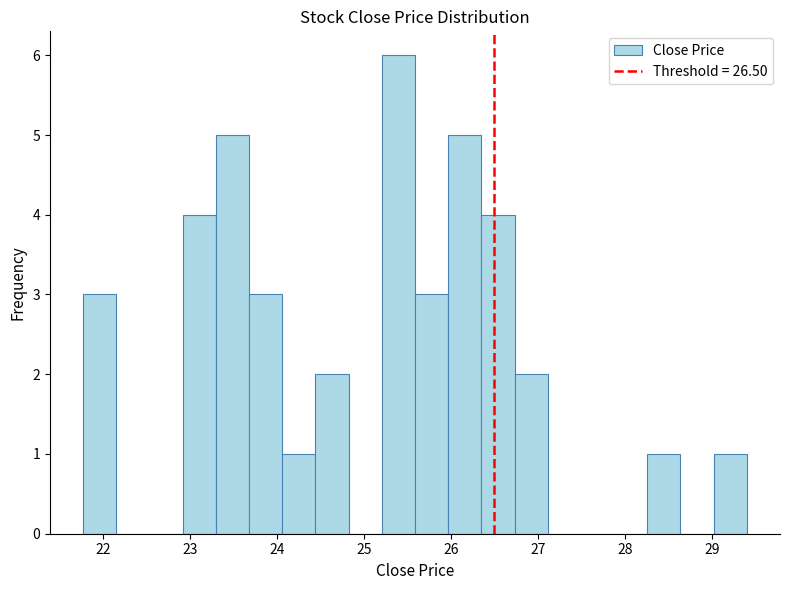

Around what value on the x-axis is the tallest bar? Give the approximate position of its centre, as read against the axis.

25.4